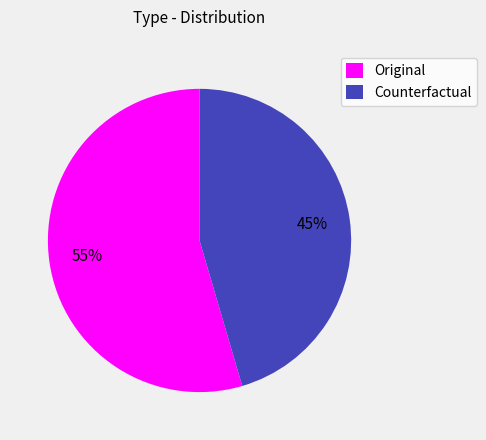

True or false: Counterfactual accounts for 59% of the total.

False